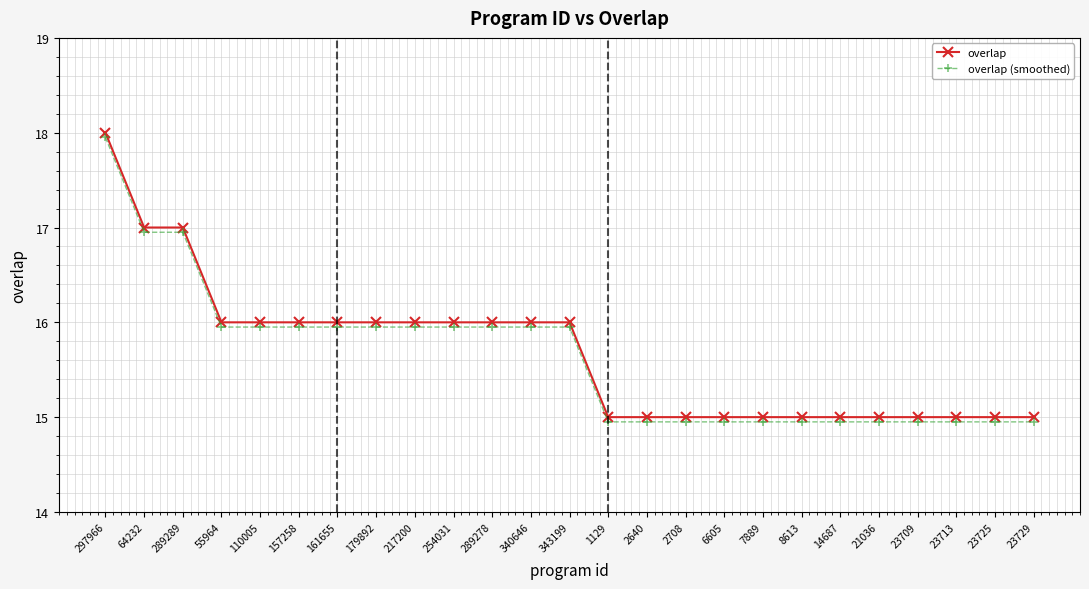

What position from the left is 179892?

8